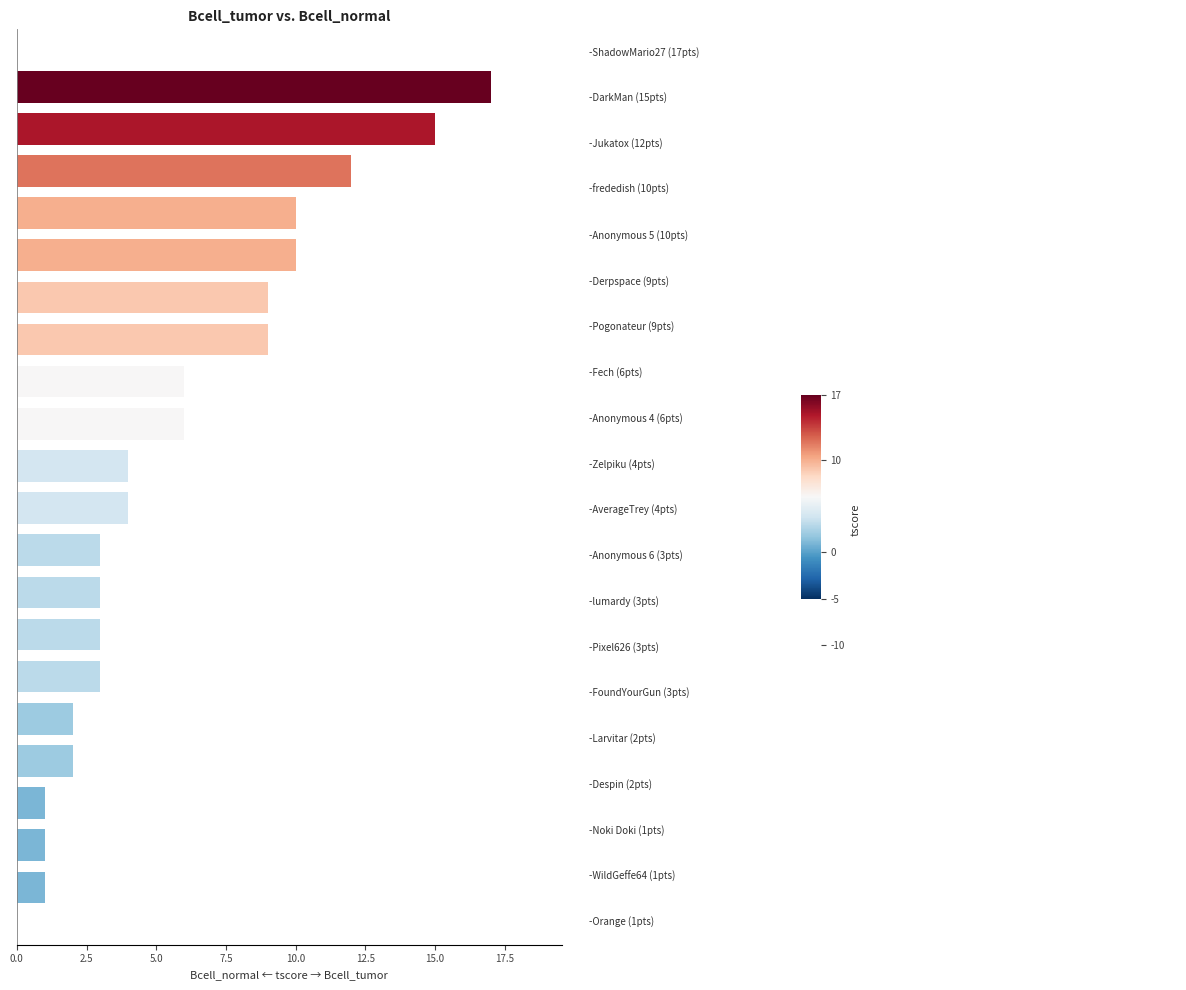

What is the greatest value displayed?

17